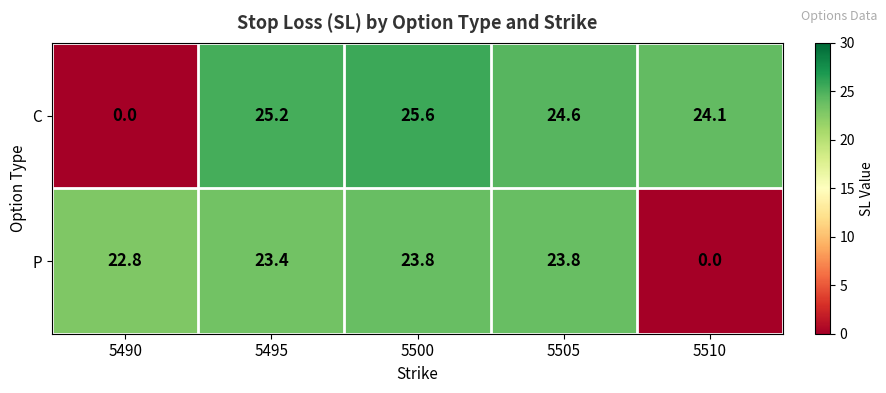

How many data points in C are less than 24?

1